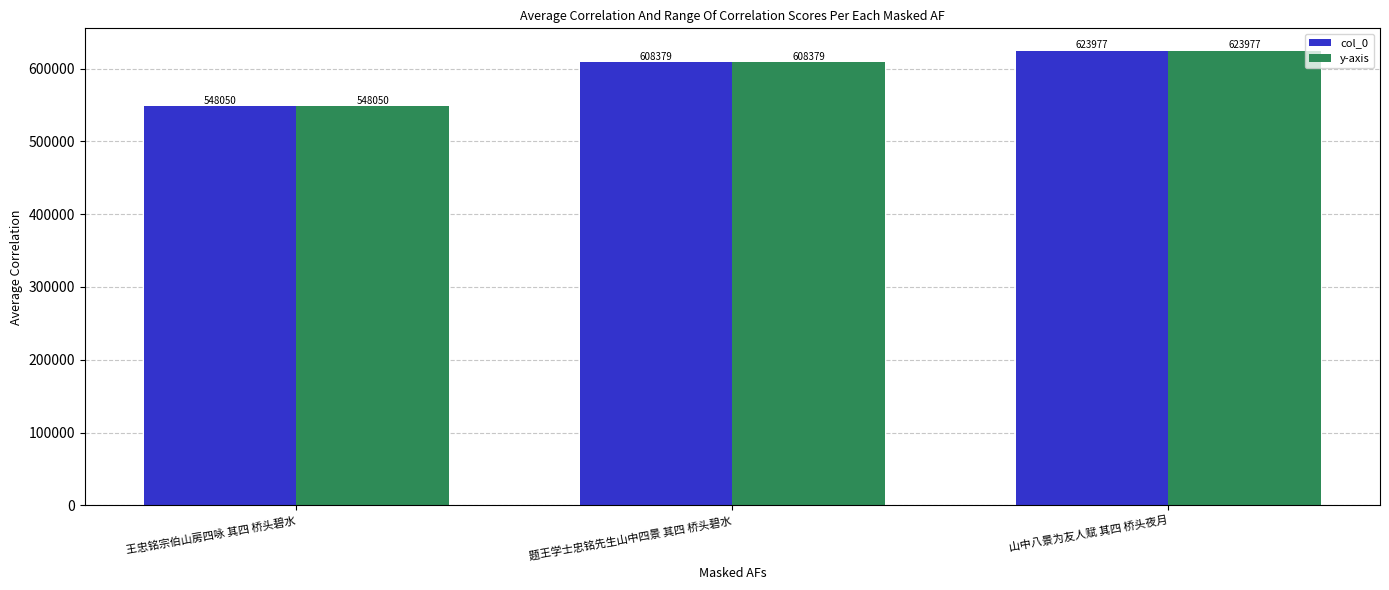

What is the average value of the y-axis series?

593469